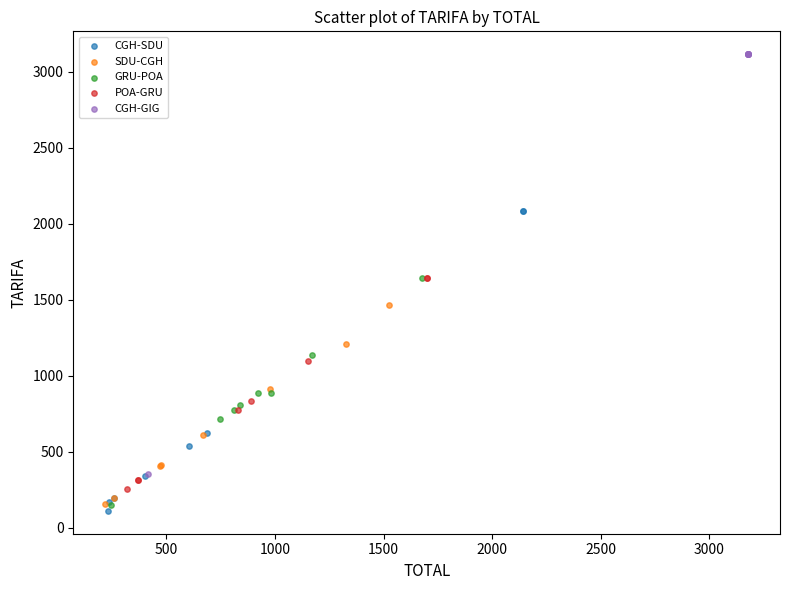

Which series contains the highest Y value?

CGH-GIG